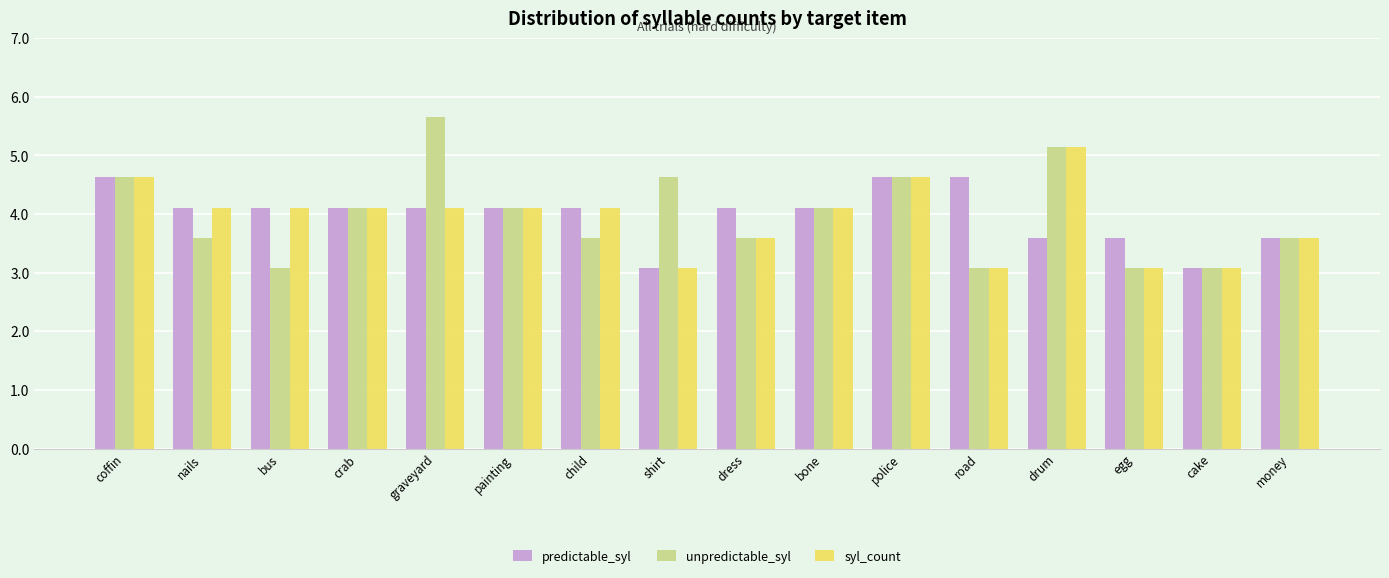

The value of syl_count at egg is 2.0. True or false?

False